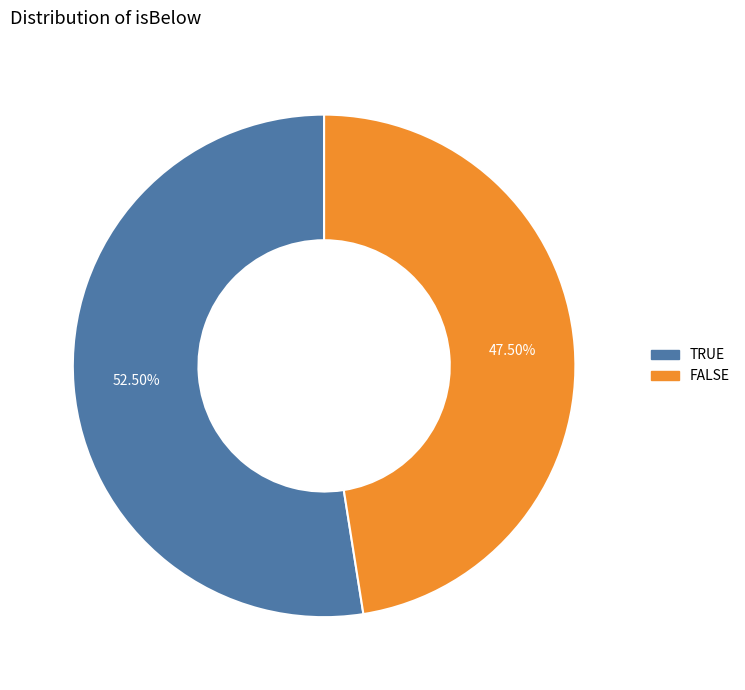

Between TRUE and FALSE, which is larger?

TRUE